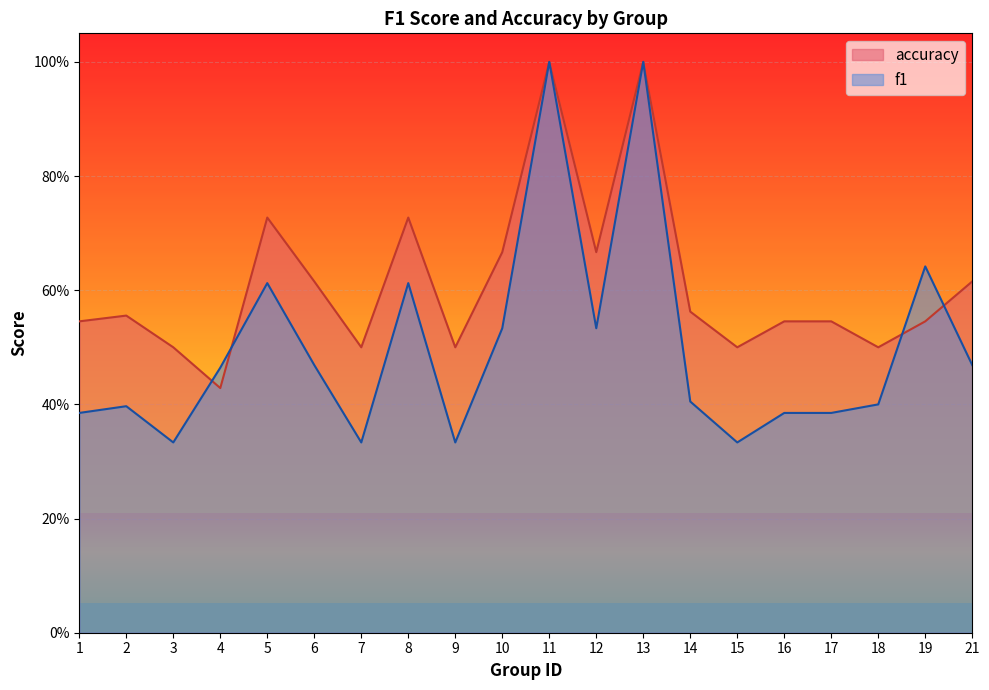

What is the difference between the accuracy values at 12 and 6?

0.1